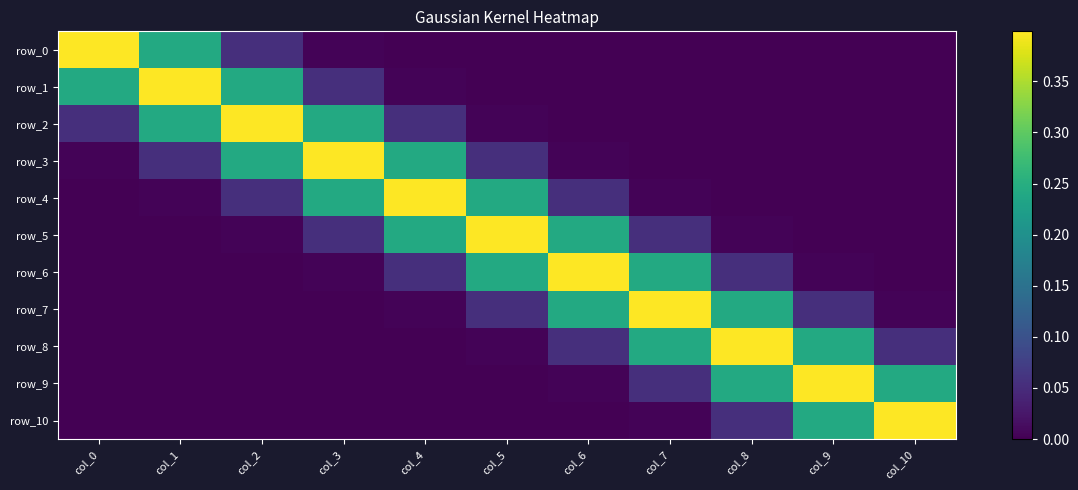

What is the difference between the row_1 values at col_8 and col_3?

0.1